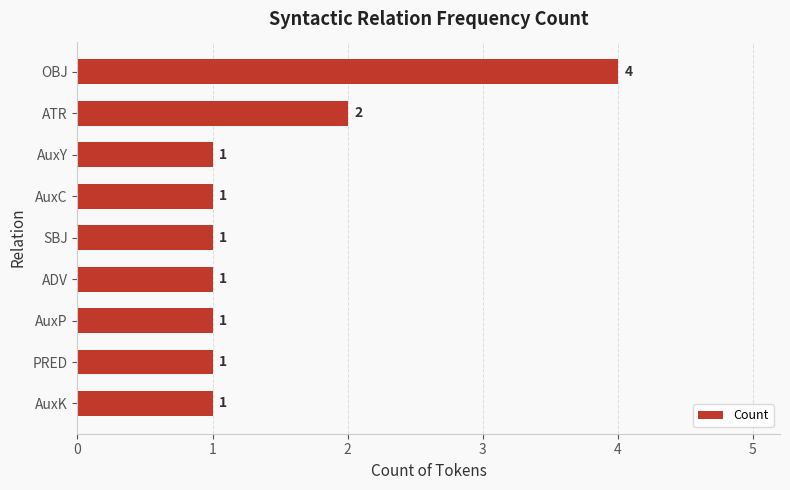

What is the average value?

1